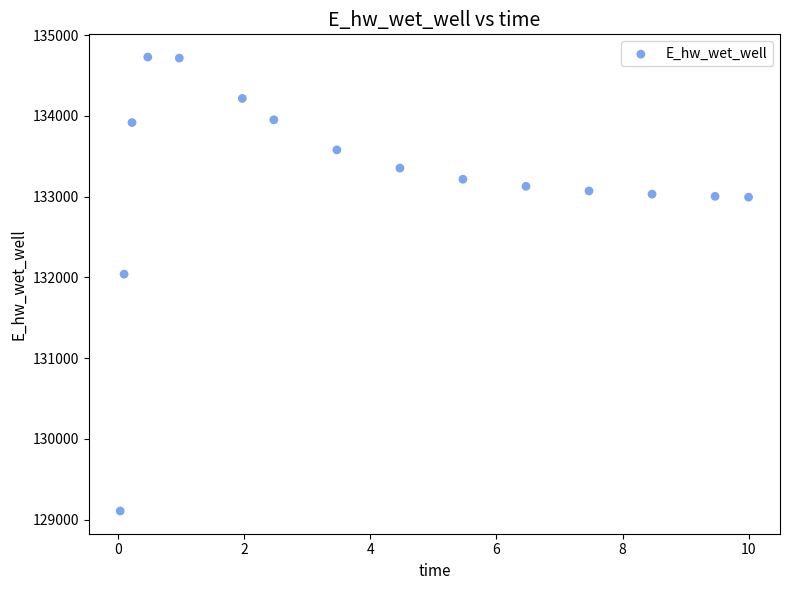

What Y value in the scatter plot is closest to 131918?

132040.9